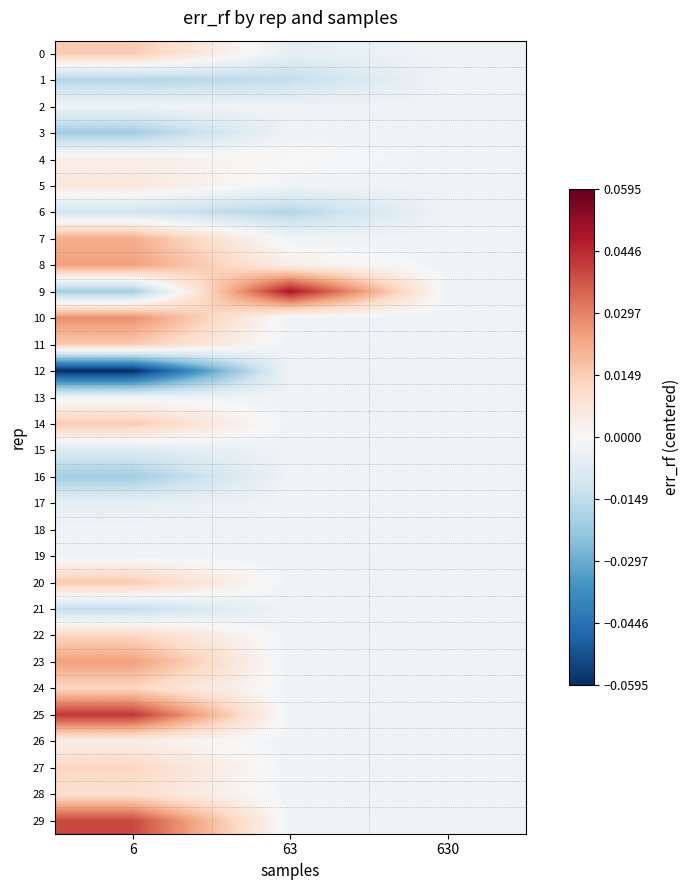

Reading right to left, list all the values displayed in this chart.

0: 630=-0.0	63=-0.0	6=0.0
1: 630=-0.0	63=-0.0	6=-0.0
2: 630=-0.0	63=-0.0	6=-0.0
3: 630=-0.0	63=-0.0	6=-0.0
4: 630=-0.0	63=0.0	6=0.0
5: 630=-0.0	63=-0.0	6=0.0
6: 630=-0.0	63=-0.0	6=-0.0
7: 630=-0.0	63=-0.0	6=0.0
8: 630=-0.0	63=0.0	6=0.0
9: 630=-0.0	63=0.0	6=-0.0
10: 630=-0.0	63=-0.0	6=0.0
11: 630=-0.0	63=-0.0	6=0.0
12: 630=-0.0	63=-0.0	6=-0.1
13: 630=-0.0	63=-0.0	6=-0.0
14: 630=-0.0	63=-0.0	6=0.0
15: 630=-0.0	63=-0.0	6=-0.0
16: 630=-0.0	63=-0.0	6=-0.0
17: 630=-0.0	63=-0.0	6=-0.0
18: 630=-0.0	63=-0.0	6=-0.0
19: 630=-0.0	63=-0.0	6=-0.0
20: 630=-0.0	63=-0.0	6=0.0
21: 630=-0.0	63=-0.0	6=-0.0
22: 630=-0.0	63=-0.0	6=0.0
23: 630=-0.0	63=-0.0	6=0.0
24: 630=-0.0	63=-0.0	6=0.0
25: 630=-0.0	63=-0.0	6=0.0
26: 630=-0.0	63=-0.0	6=0.0
27: 630=-0.0	63=-0.0	6=0.0
28: 630=-0.0	63=-0.0	6=0.0
29: 630=-0.0	63=-0.0	6=0.0